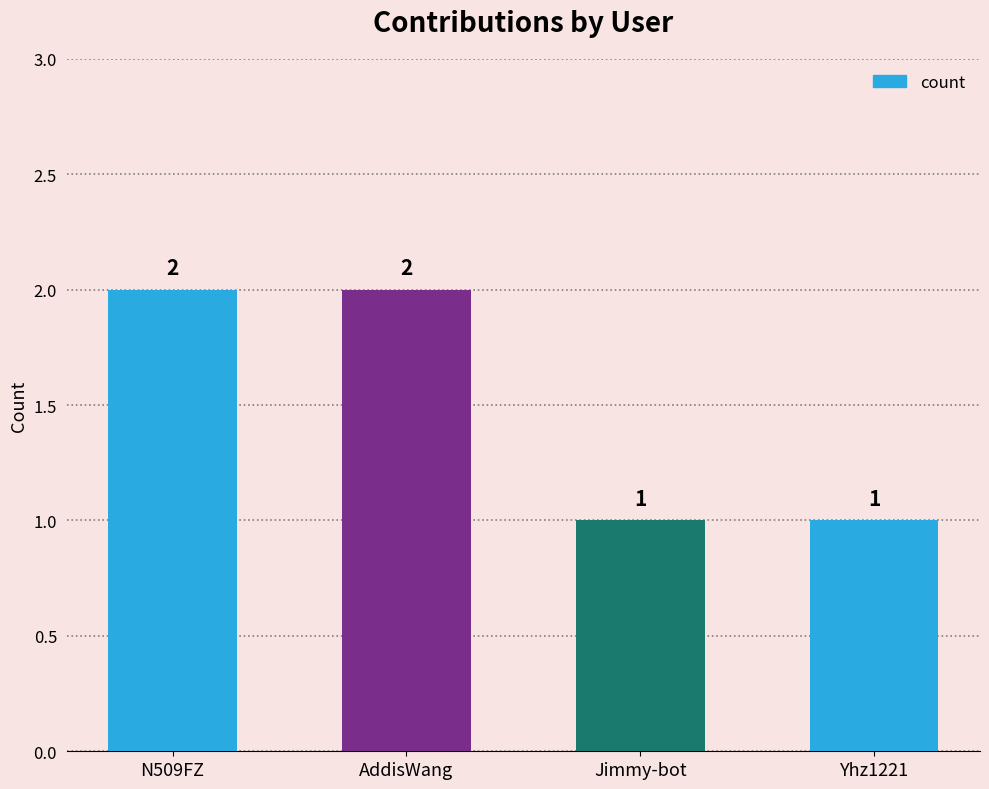

What is the sum of the values at AddisWang and Jimmy-bot?

3